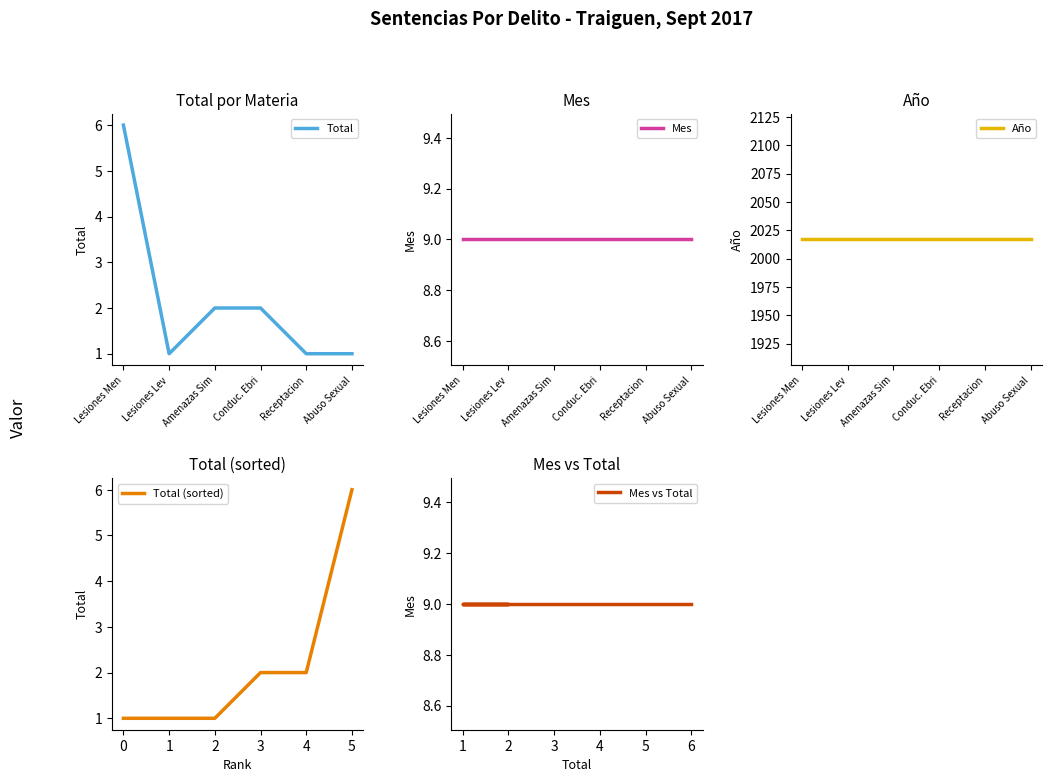

Is it true that Año equals 2753 at Conduc. Ebri?

False